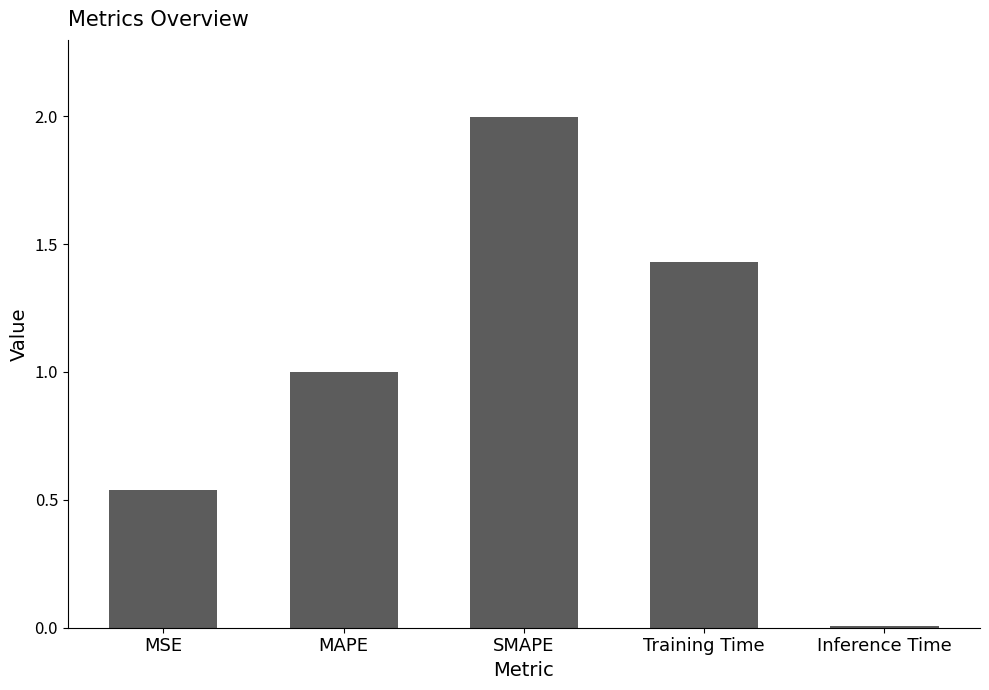

What is the label of the 3rd bar from the left?

SMAPE